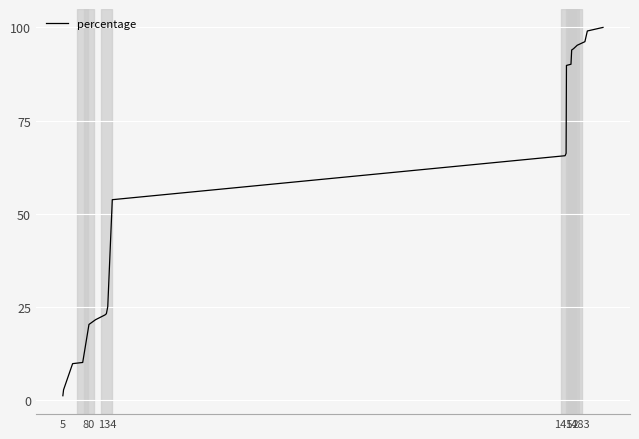

What is the greatest value displayed?

100.0